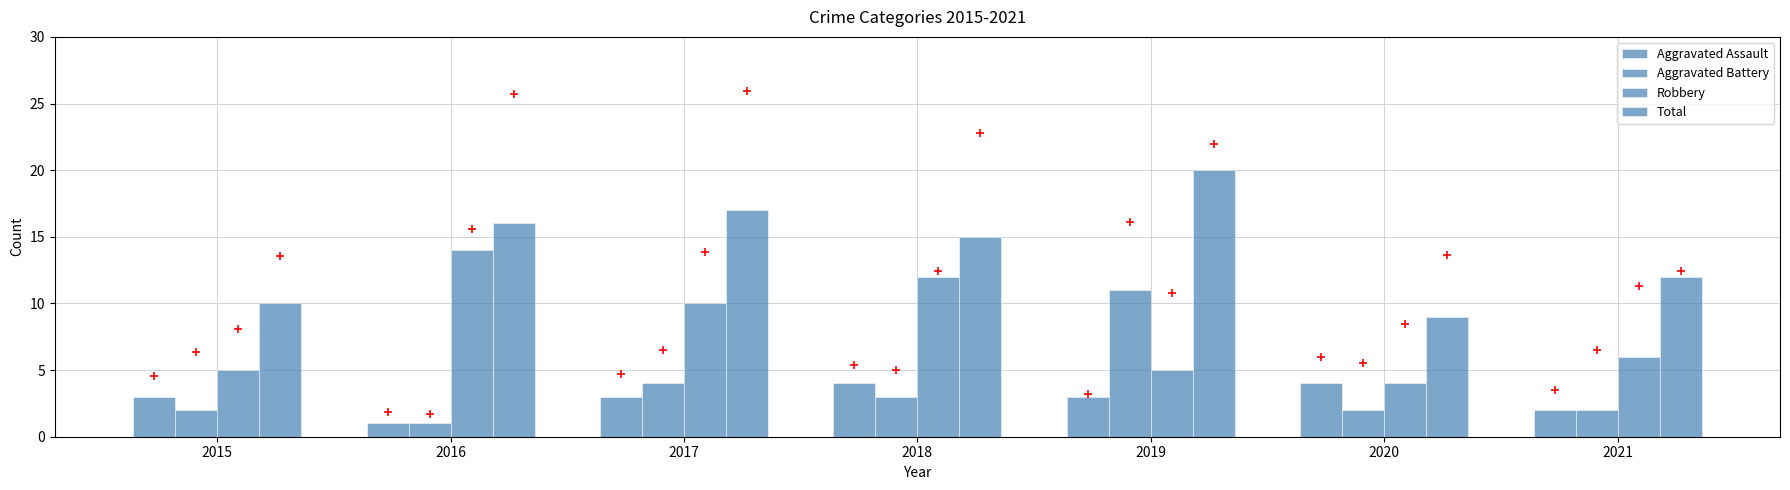

Which series has the largest total across all categories?

Total